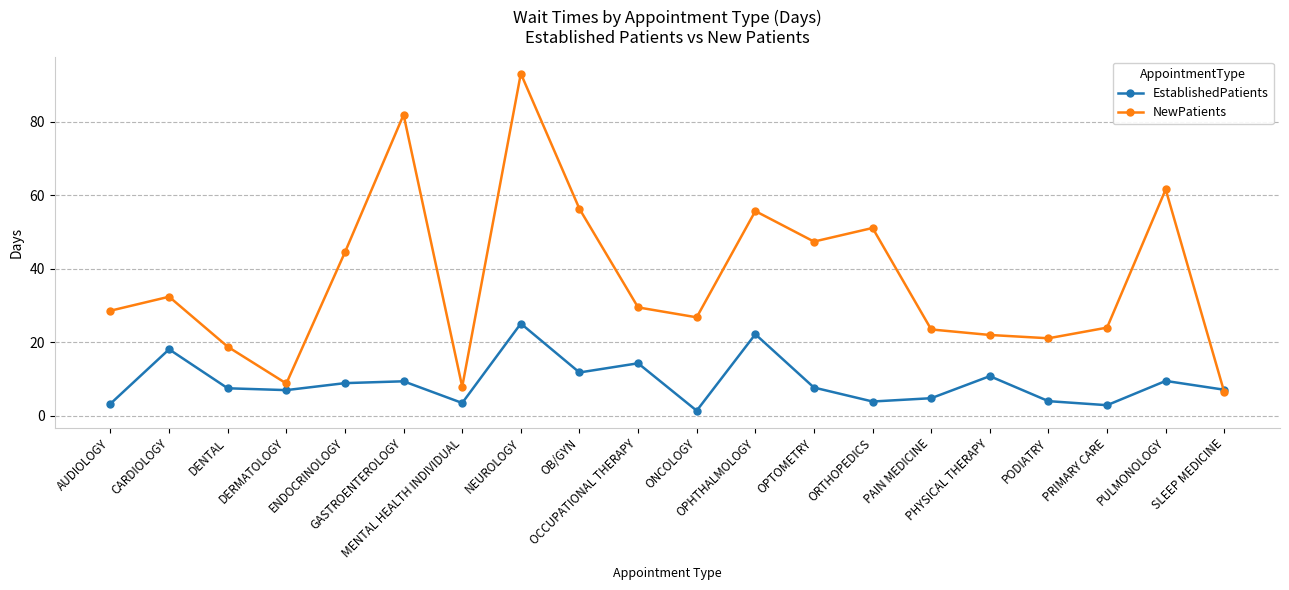

What is the difference between the NewPatients values at GASTROENTEROLOGY and OPTOMETRY?

34.5